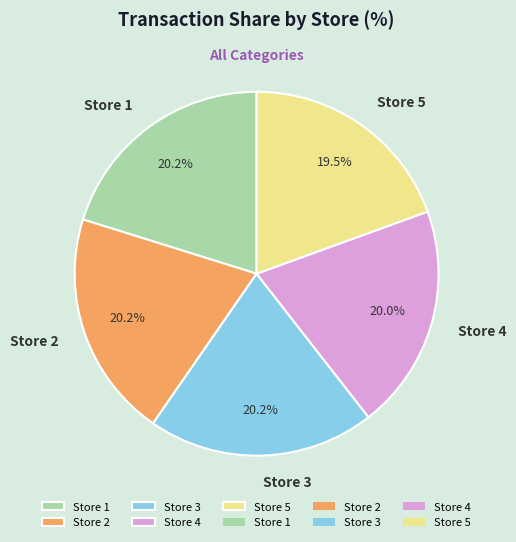

What is the ratio of the value at Store 2 to the value at Store 4?

1.0